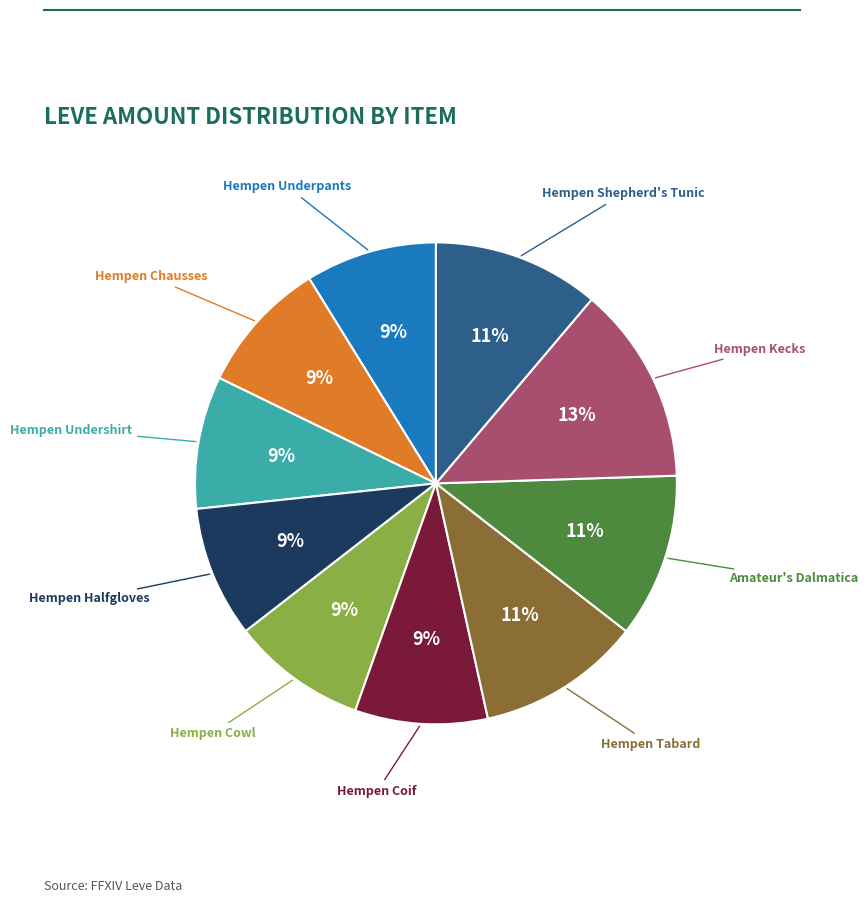

How many slices are in this pie chart?

10